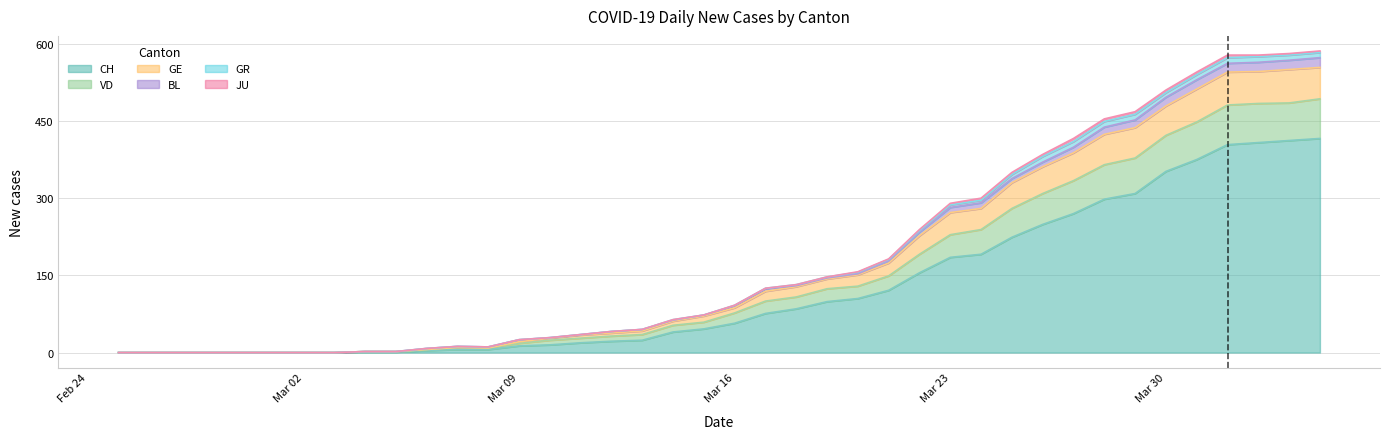

True or false: CH and VD cross at least once.

False